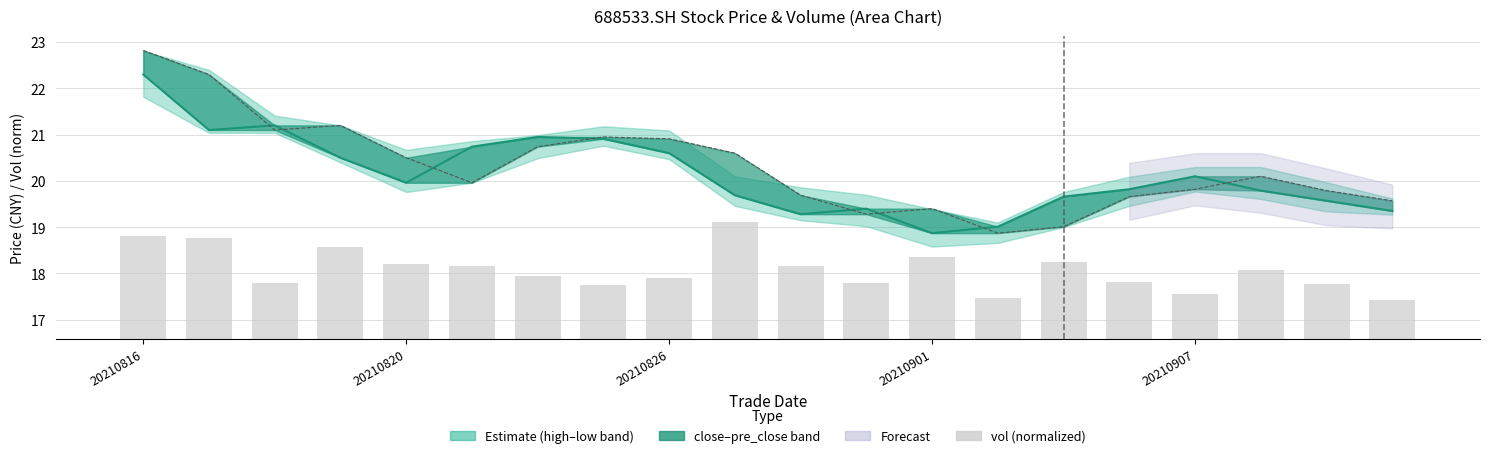

Is the value of close at 20210901 greater than the value of pre_close at 5?

Yes